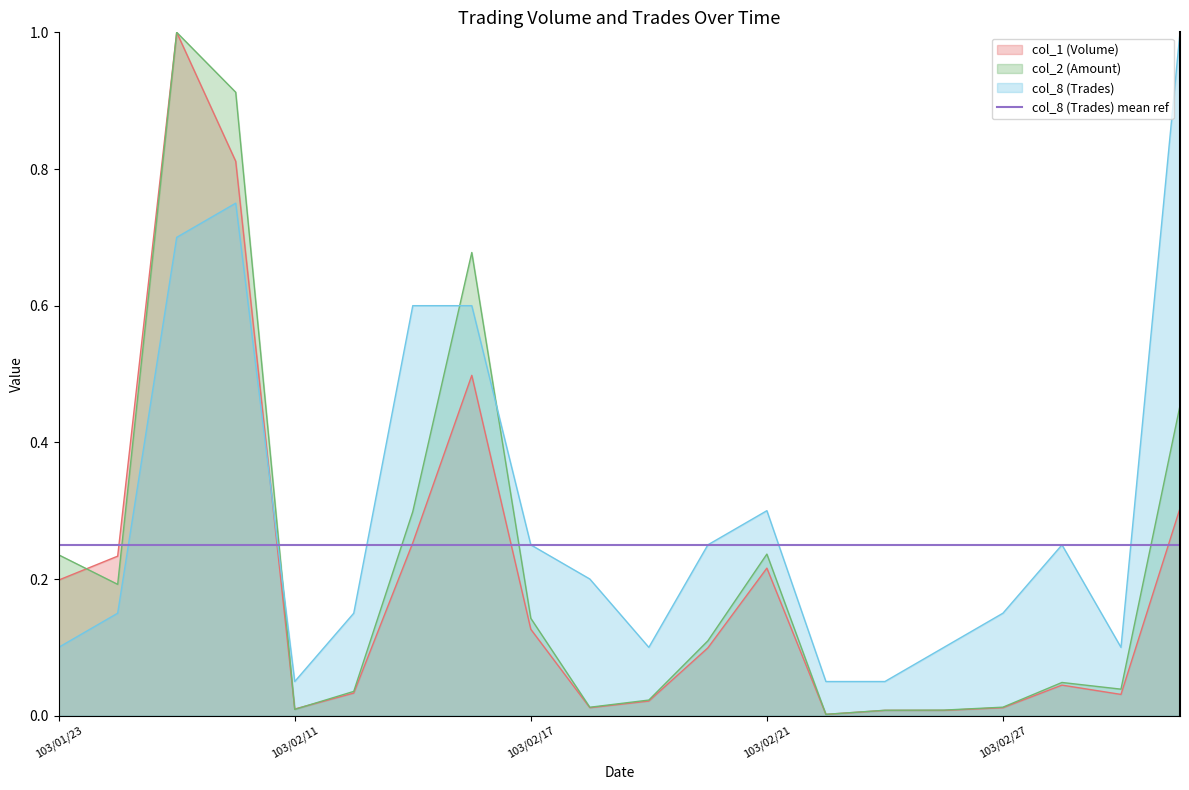

True or false: col_8 (Trades) and col_2 (Amount) intersect in this chart.

True